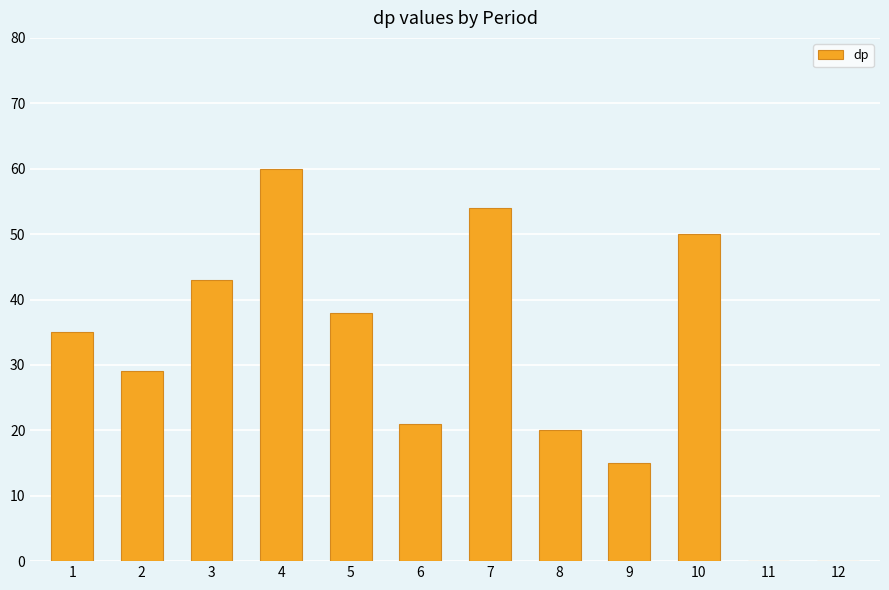

Is it true that the value at 6 is 37?

False